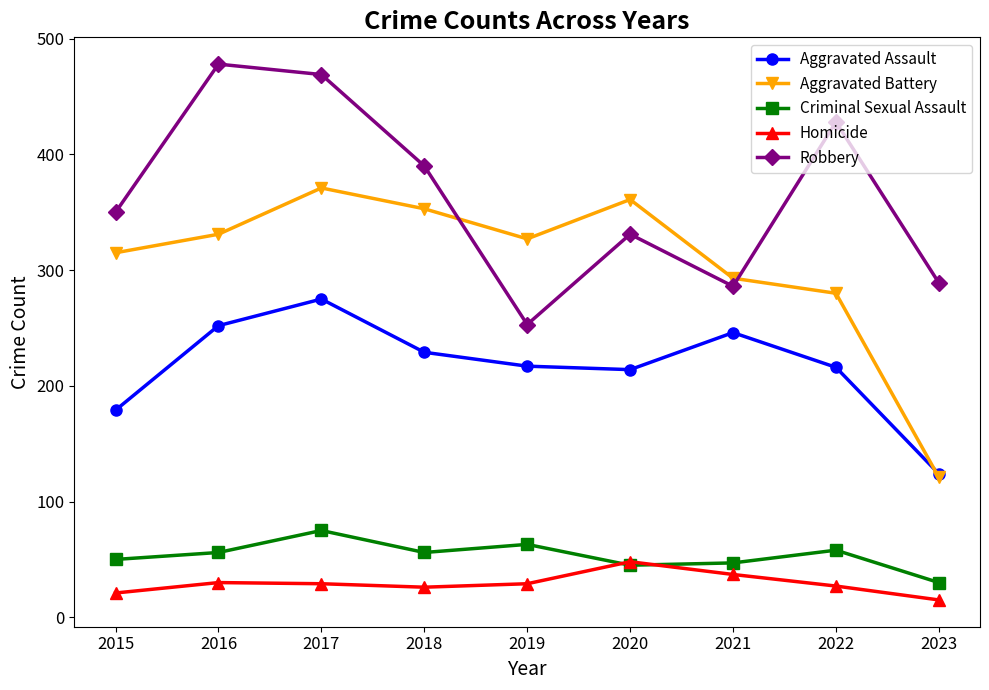

True or false: Robbery has more than 0 interior local peaks.

True